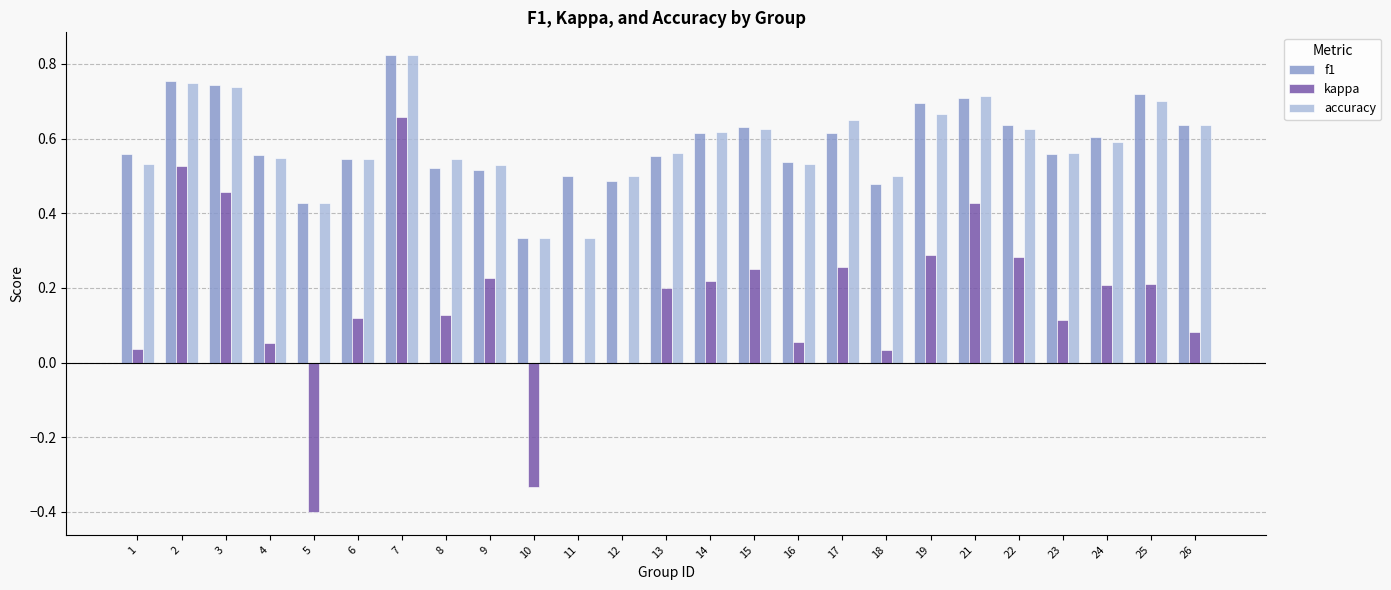

Which category has the highest value across all series?

7